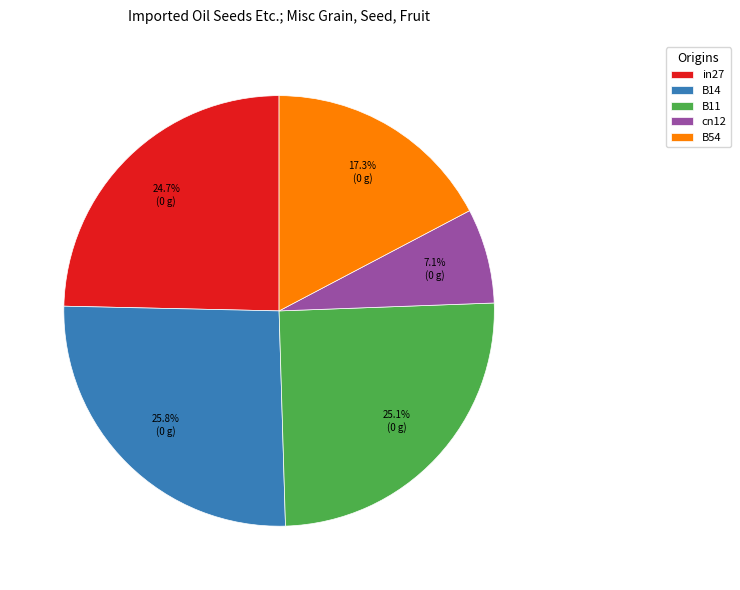

What percentage is the B14 slice, to the nearest percent?

26%